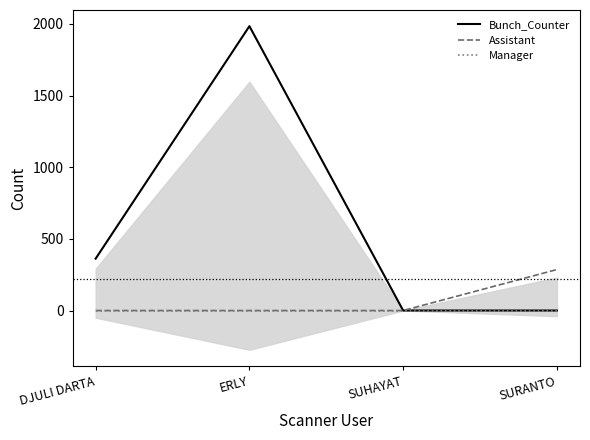

What is the difference between the highest and lowest values at ERLY?

1984